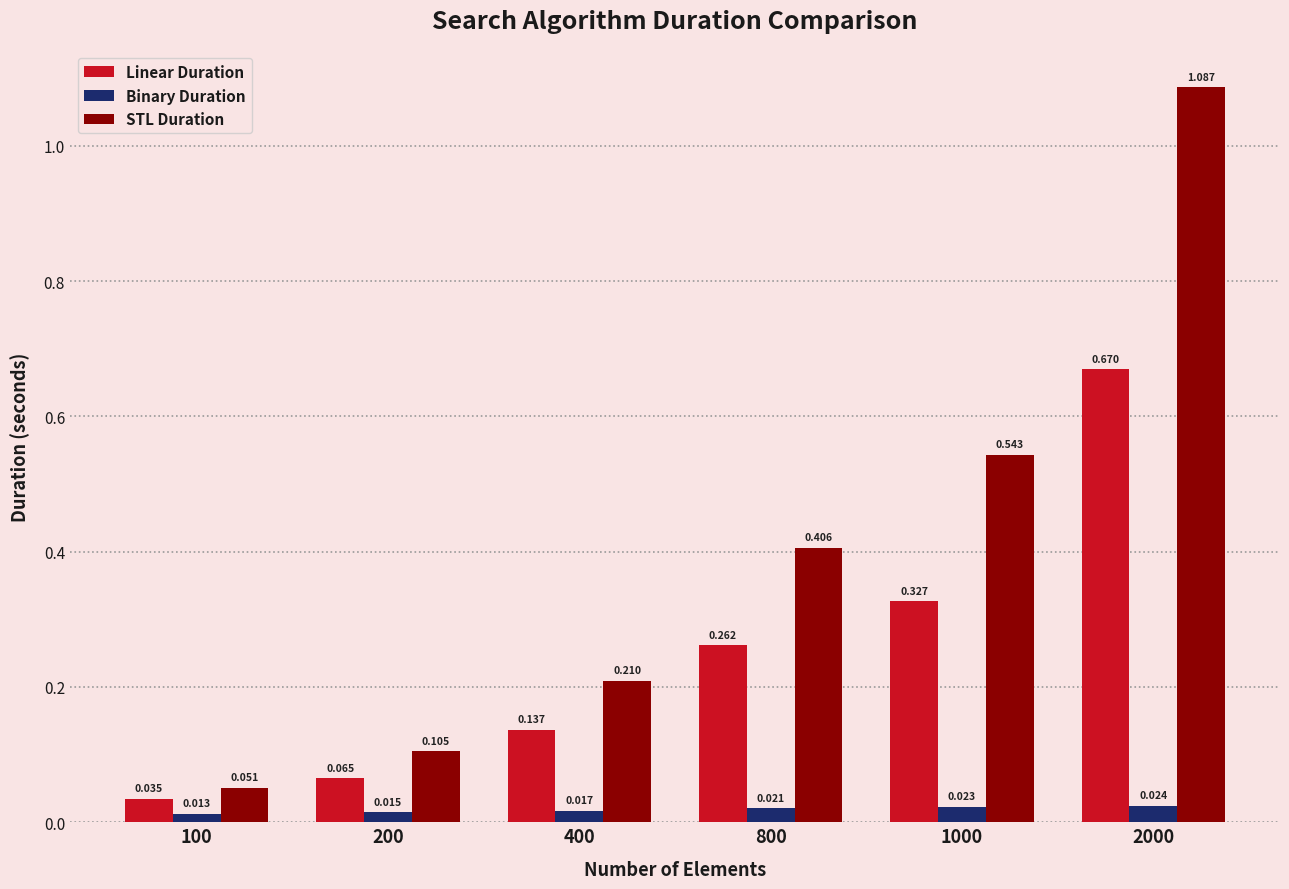

How many bars are there in total?

18